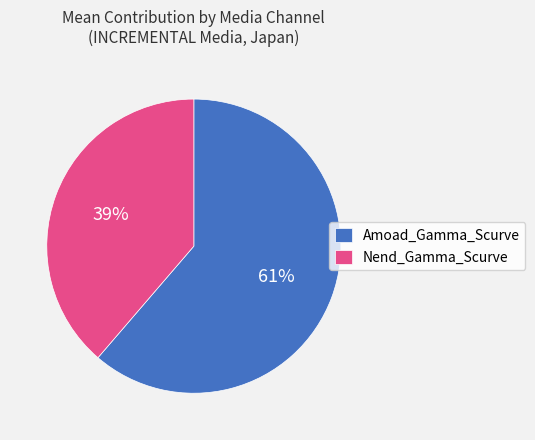

Combined, do Nend_Gamma_Scurve and Amoad_Gamma_Scurve account for over 50%?

Yes